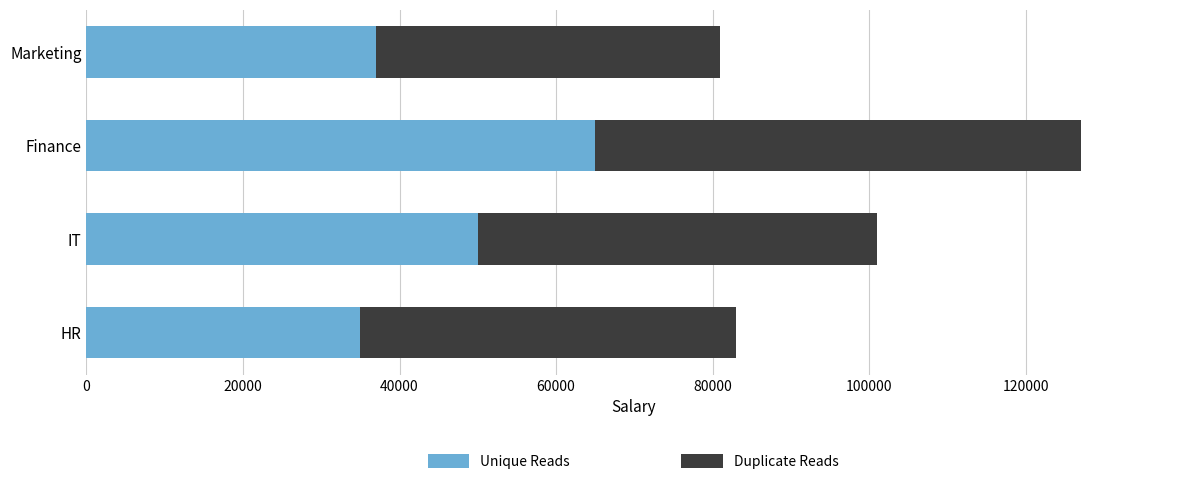

True or false: Unique Reads has a value of 37000 at Marketing.

True